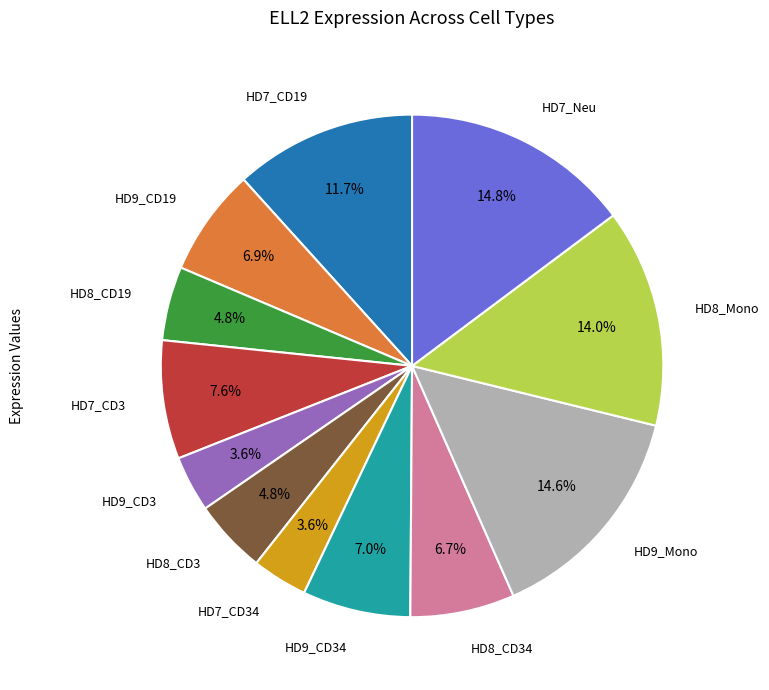

Is there a majority slice in this chart?

No